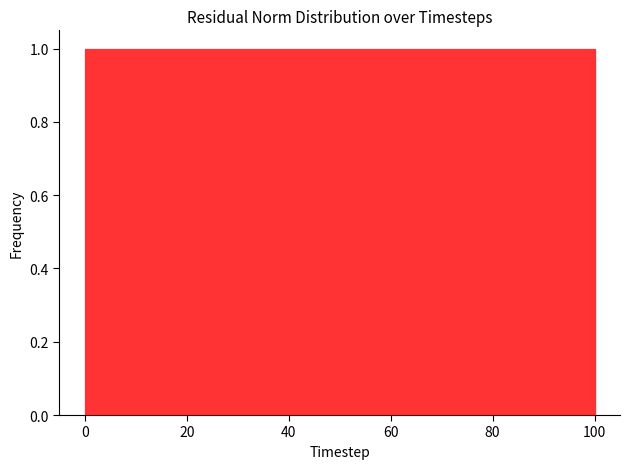

Reading left to right, list every bar in this chart as the range it spans on the x-axis followed by its height. Neither the bar edges nor the heights are printed on the chart, so give them approximately, as read against the axes.

0 to 10: 1
10 to 18: 1
18 to 28: 1
28 to 36: 1
36 to 46: 1
46 to 54: 1
54 to 64: 1
64 to 72: 1
72 to 82: 1
82 to 90: 1
90 to 100: 1